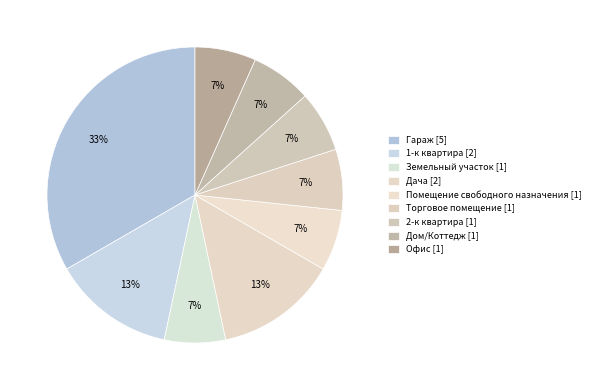

Which has a higher value, Земельный участок or Офис?

Земельный участок